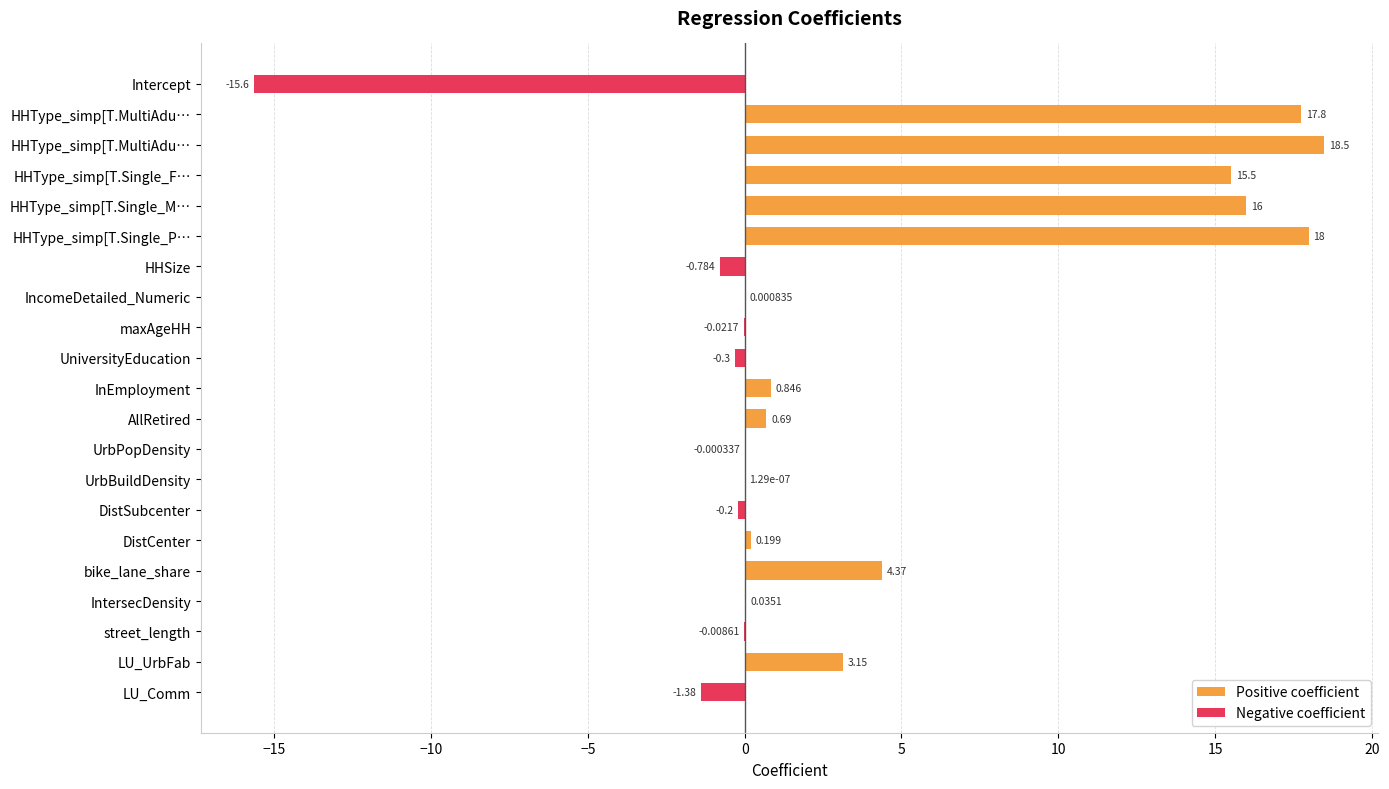

Count the number of data series in this chart.

2